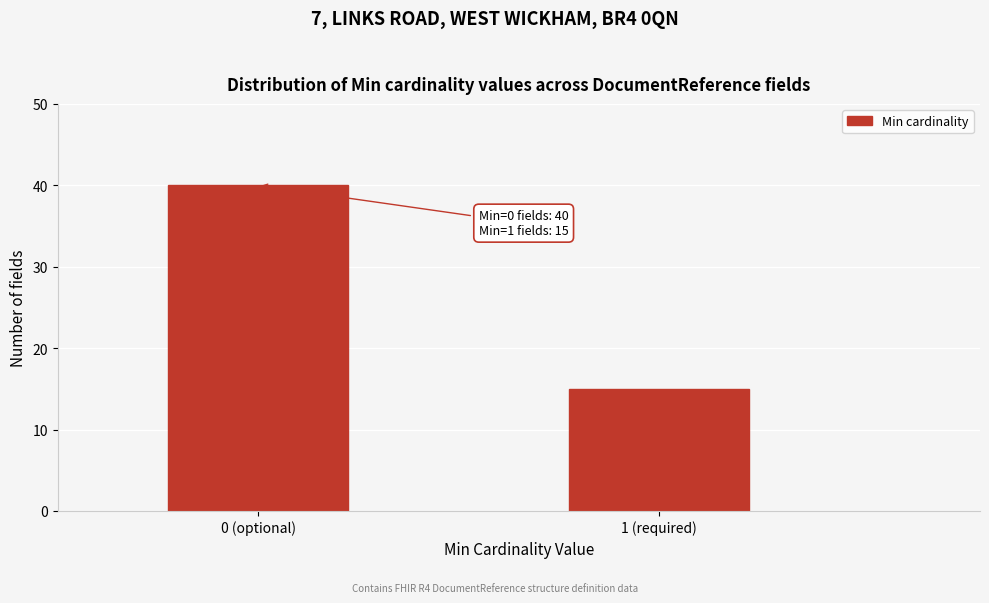

Reading left to right, list all the values displayed in this chart.

40	15